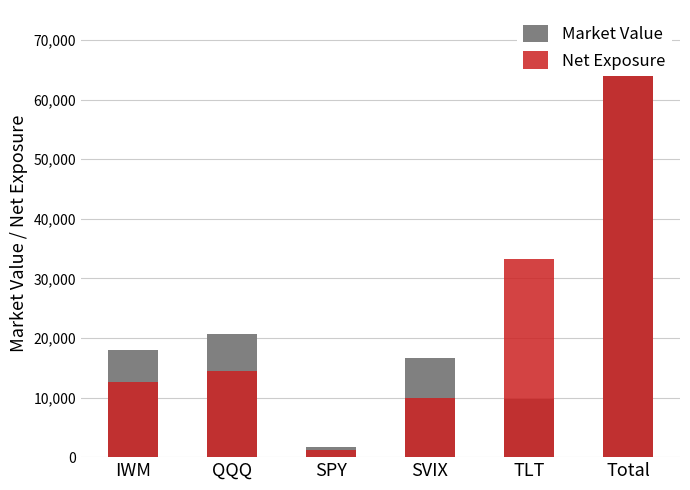

Where is Net Exposure nearest to the value 36365?

TLT